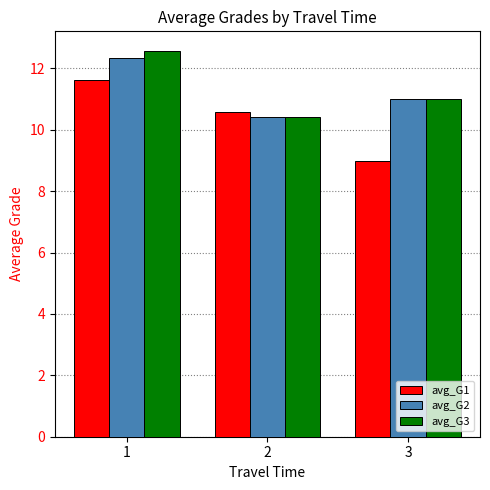

What is the average value of the avg_G3 series?

11.3